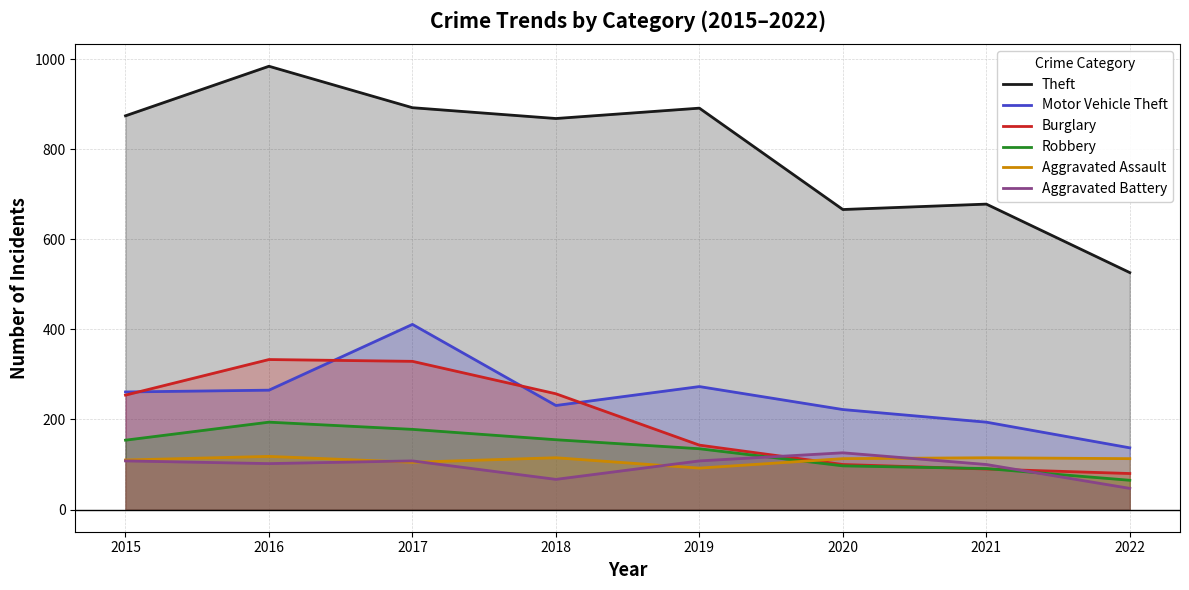

In Aggravated Battery, how many points are higher than both neighbors (excluding endpoints)?

2